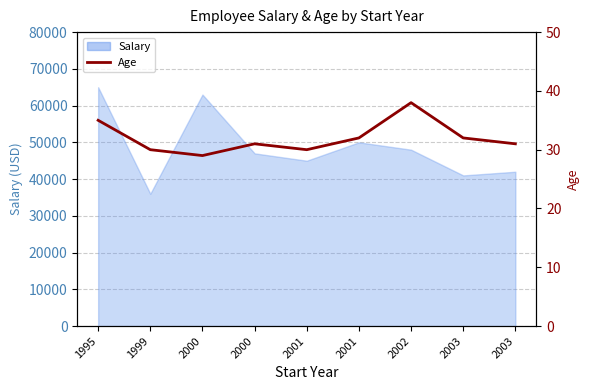

What is the maximum value shown in the chart?

38